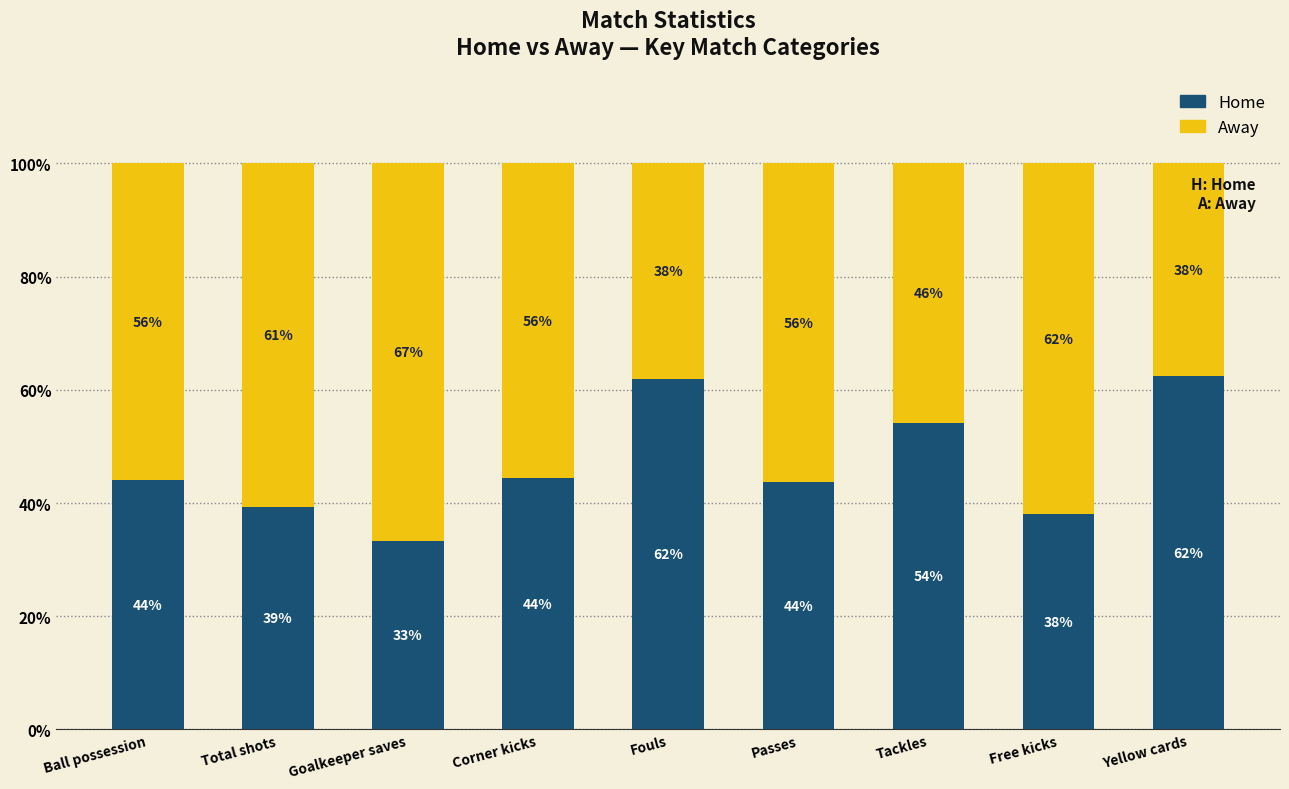

What is the total value across all series at Corner kicks?

100.0